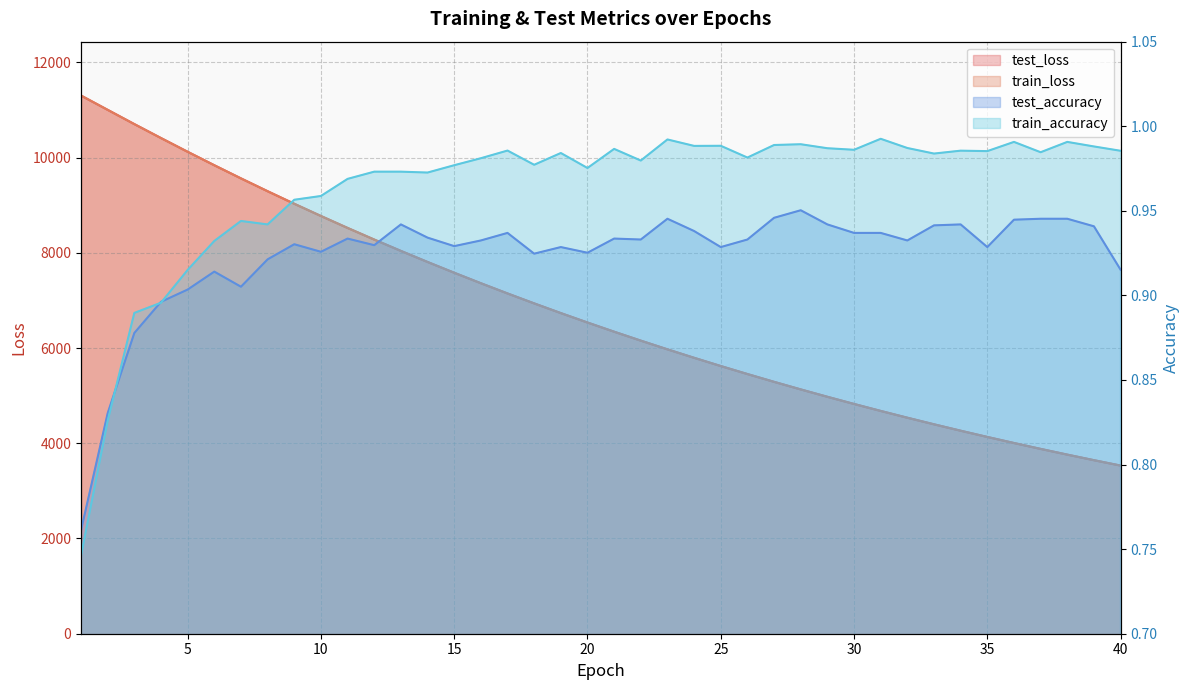

True or false: test_accuracy and test_loss intersect in this chart.

False